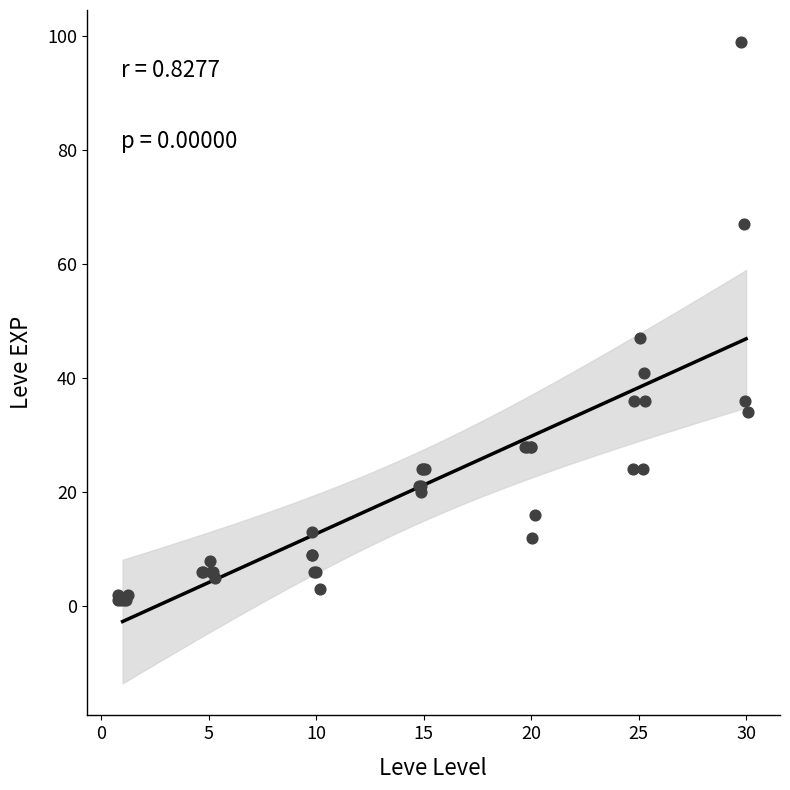

What Y value in the scatter plot is closest to 50?

47